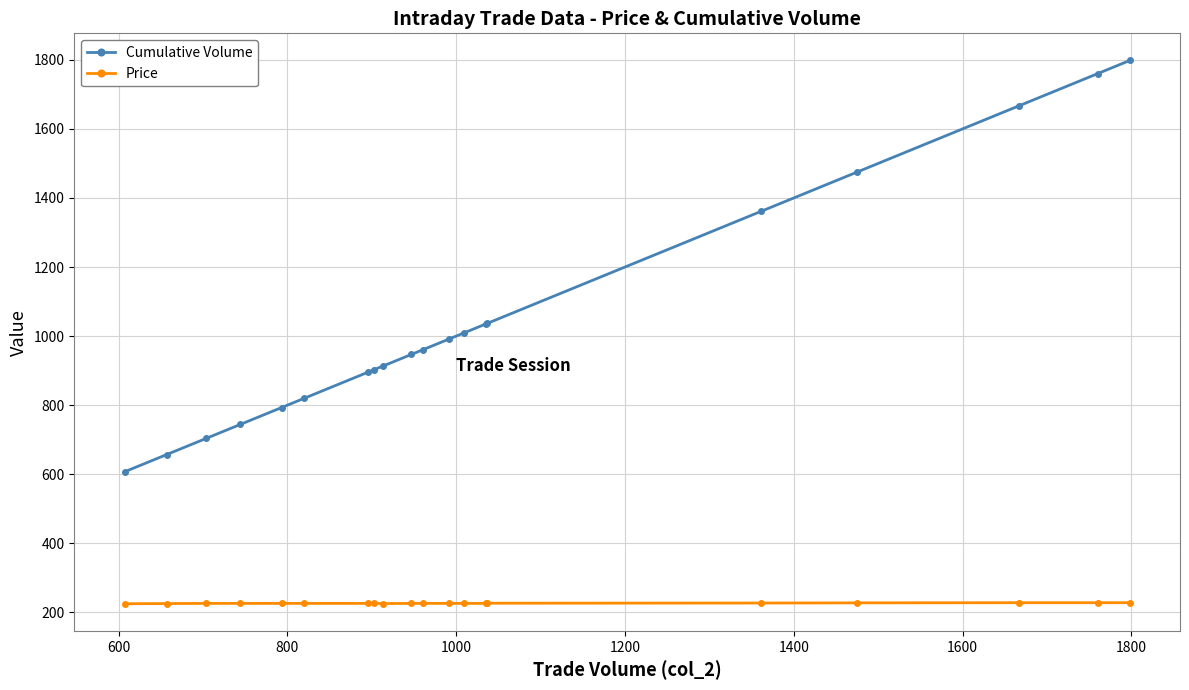

At how many categories does at least one series exceed 504?

20